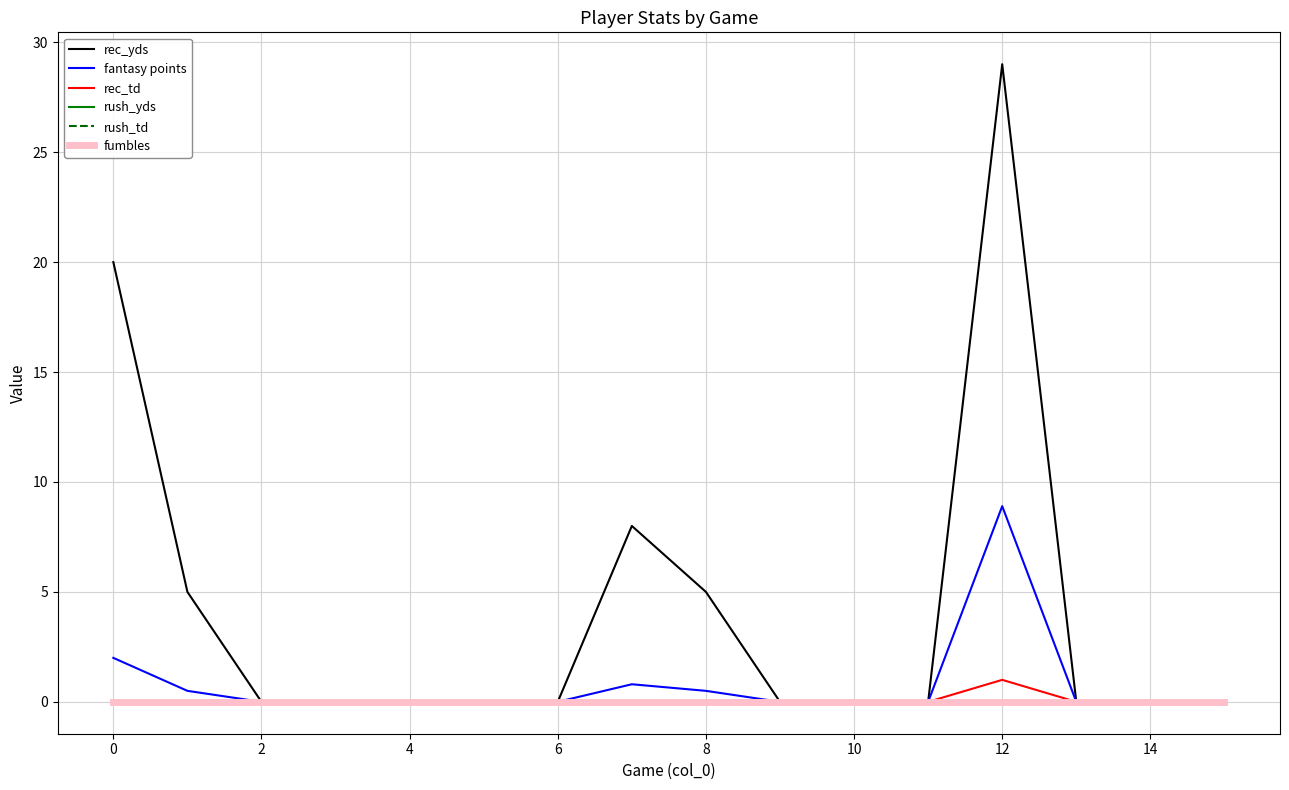

Which series has the largest total across all categories?

rec_yds